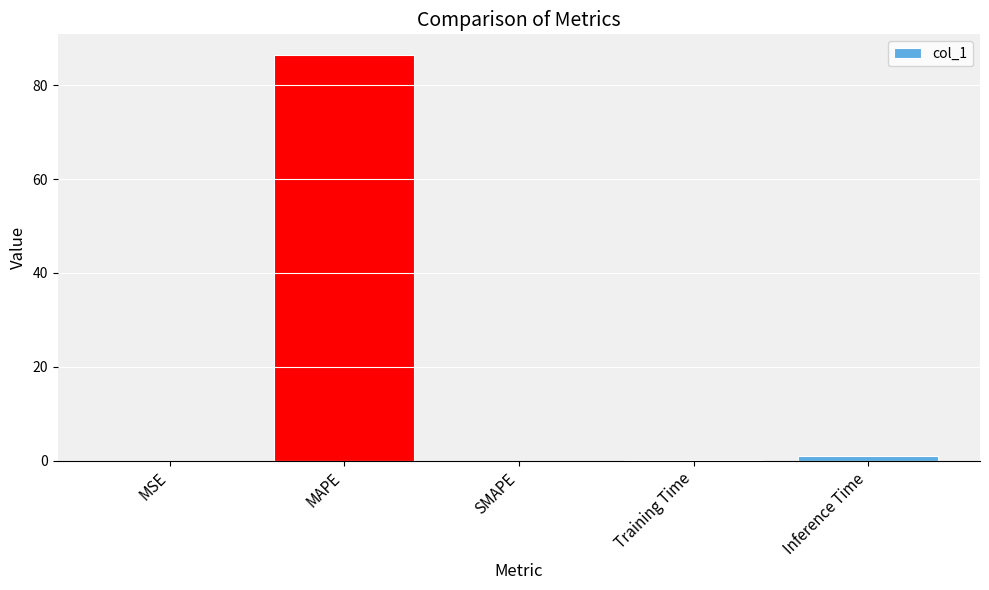

How many distinct data groups are displayed?

1